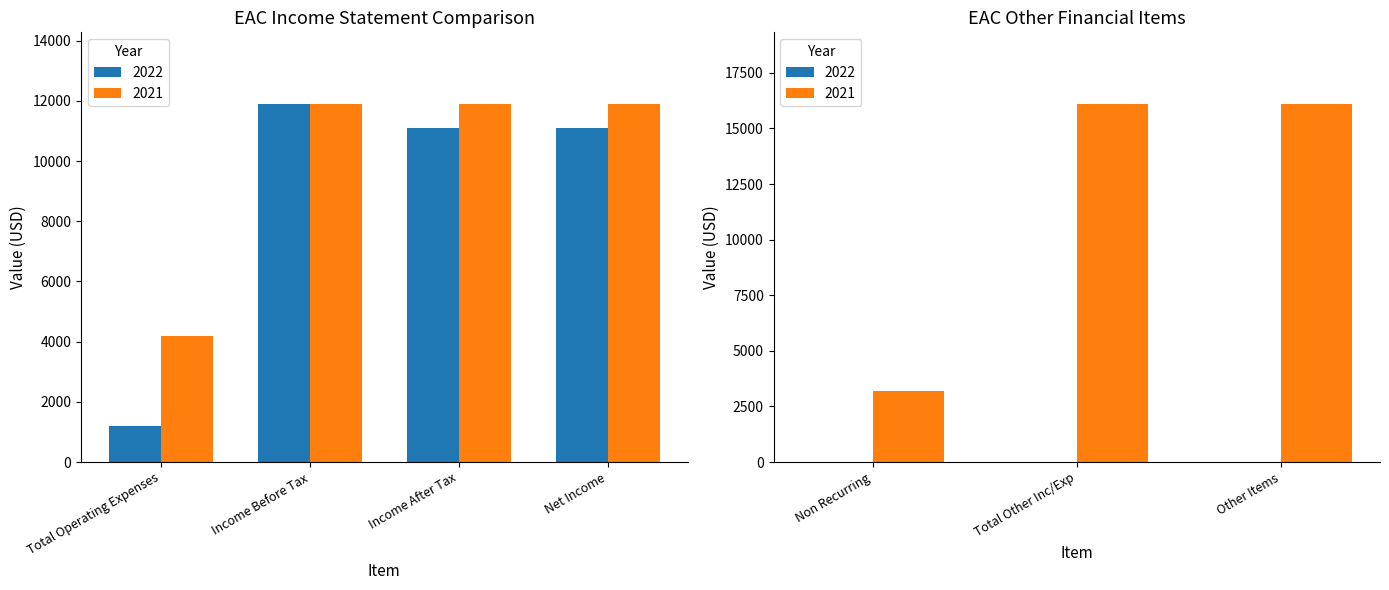

What is the total value across all series at Total Operating Expenses?

5400